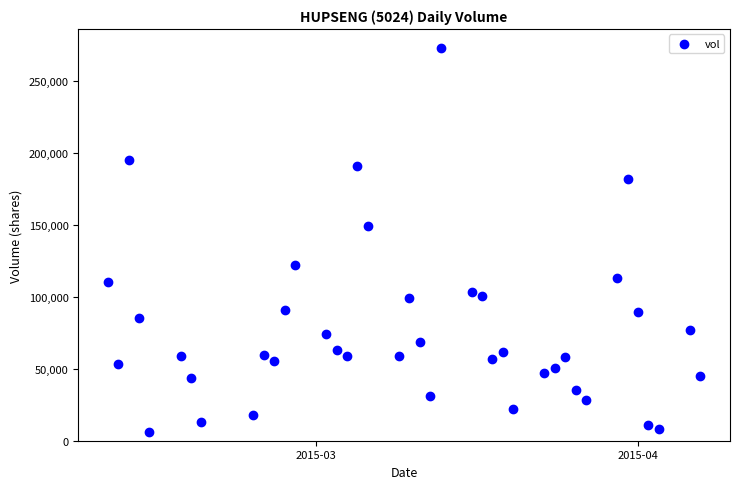

What Y value in the scatter plot is closest to 139550?

149300